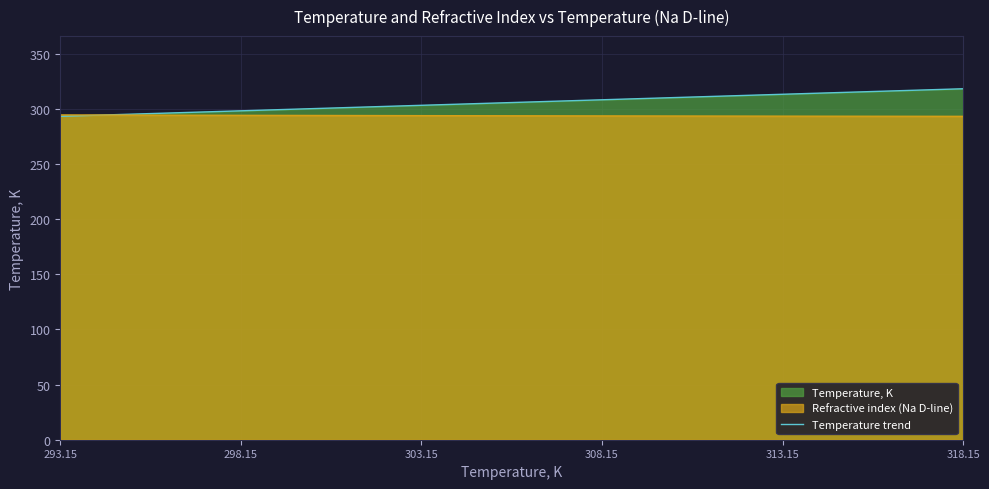

How many lines are shown in the chart?

2